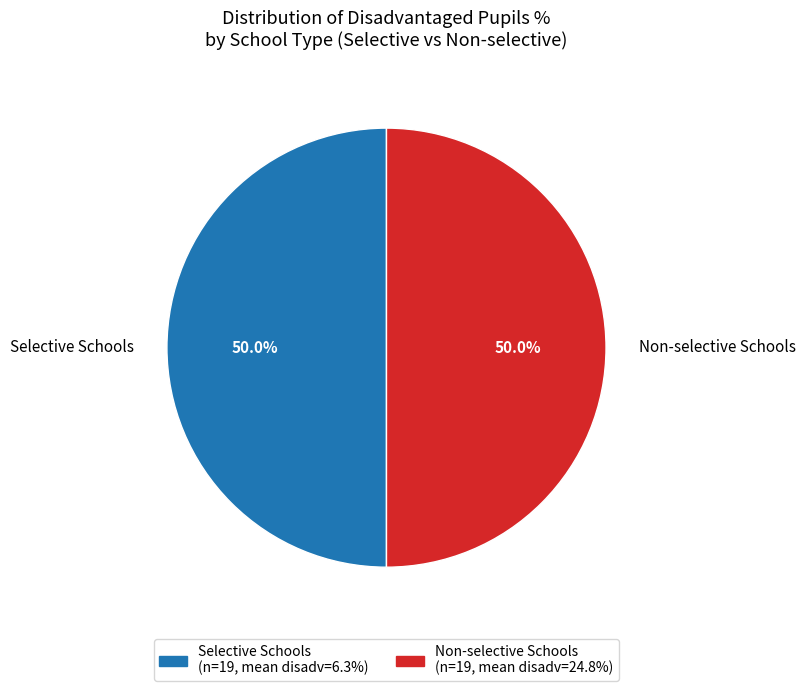

Which slice is the largest?

Selective (Selective schools % = 1)